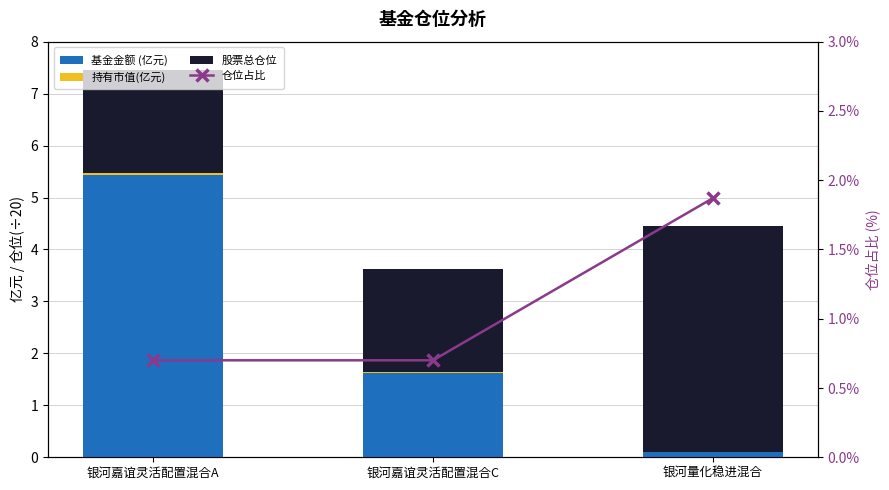

What position from the left is 银河量化稳进混合?

3